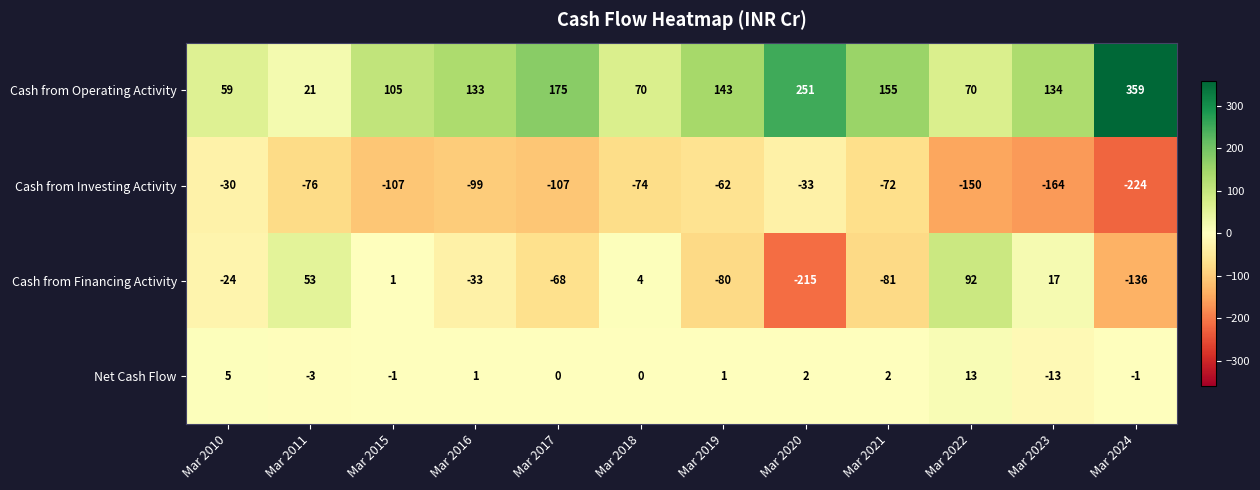

Which category has the highest value in the Net Cash Flow series?

Mar 2022